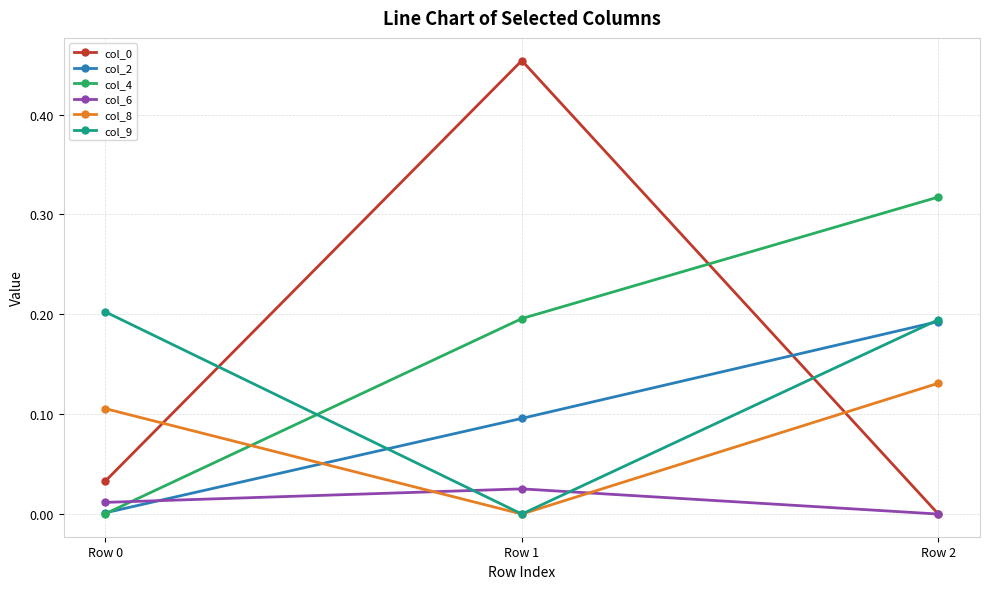

Is it true that col_4 equals 0.0 at Row 0?

True